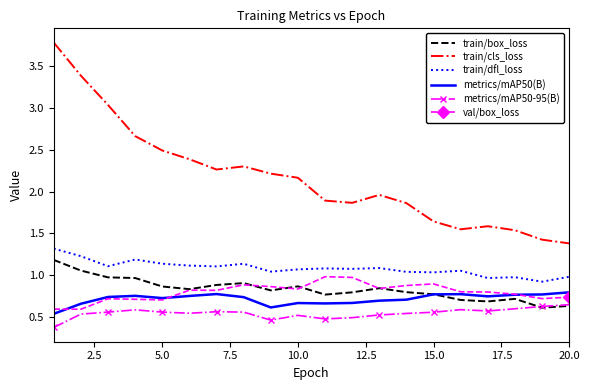

What is the minimum value shown in the chart?

0.4